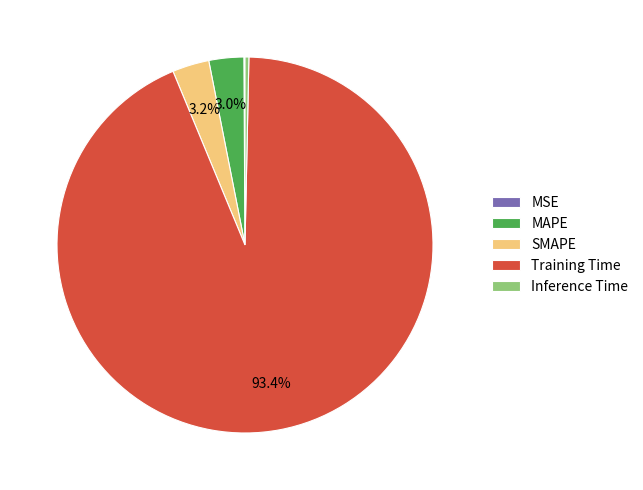

To the nearest percent, what is the difference between the largest and smallest slice percentages?

93%